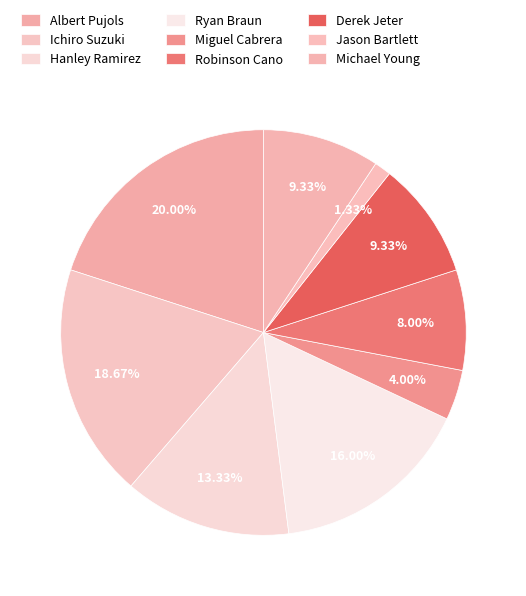

The Robinson Cano slice represents 8% of the pie. True or false?

True